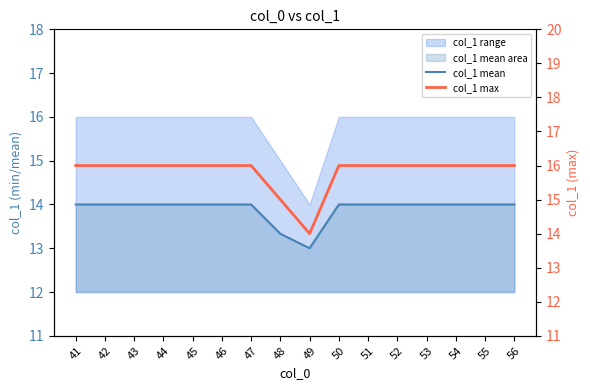

What is the difference between the second highest and second lowest values in the col_1 max series?

1.0